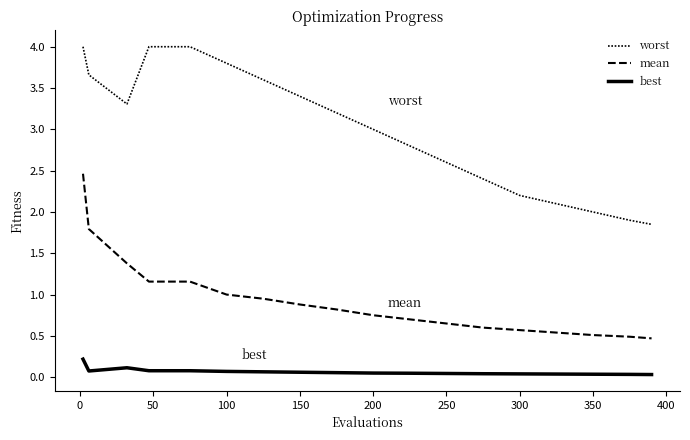

Reading left to right, what are all the values shown in this chart?

worst: 4.0	3.7	3.3	4.0	4.0	3.8	3.6	3.4	3.2	3.0	2.8	2.6	2.4	2.2	2.1	2.0	1.9	1.9
mean: 2.5	1.8	1.4	1.2	1.2	1.0	0.9	0.9	0.8	0.8	0.7	0.7	0.6	0.6	0.5	0.5	0.5	0.5
best: 0.2	0.1	0.1	0.1	0.1	0.1	0.1	0.1	0.1	0.1	0.0	0.0	0.0	0.0	0.0	0.0	0.0	0.0